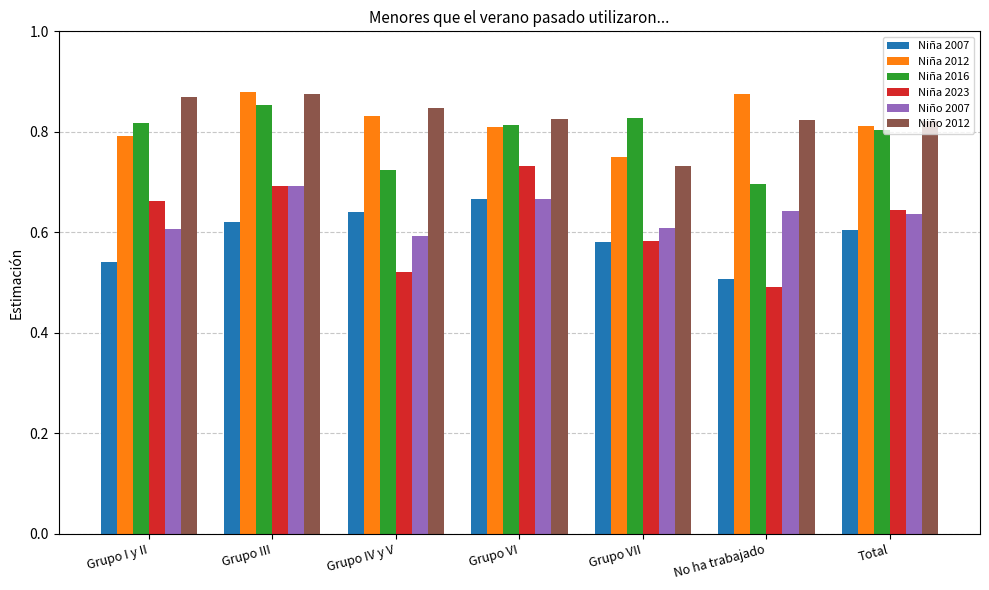

At which category is the sum across all series the highest?

Grupo III